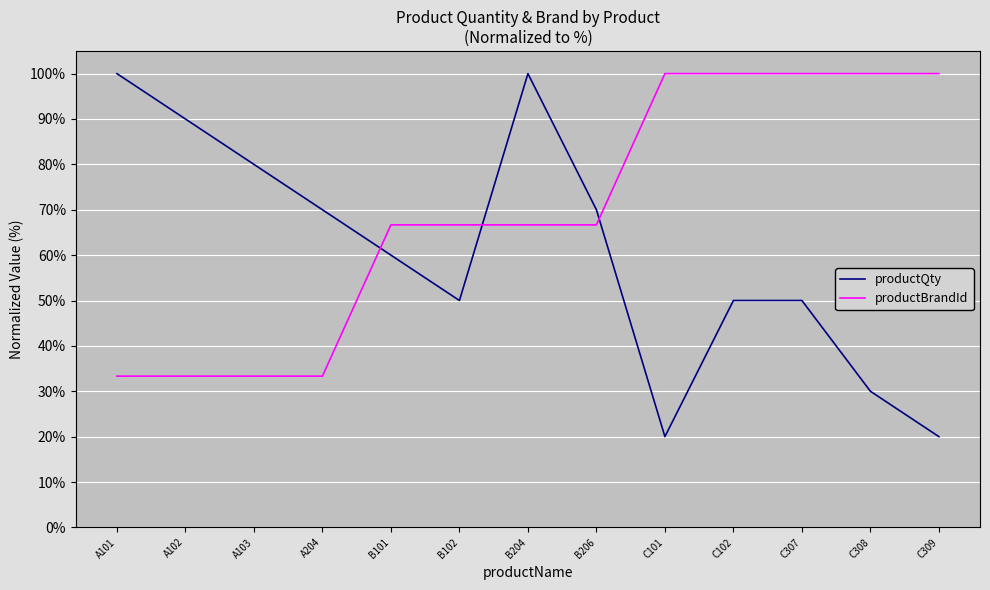

Is this an area chart (filled region under the line)?

No